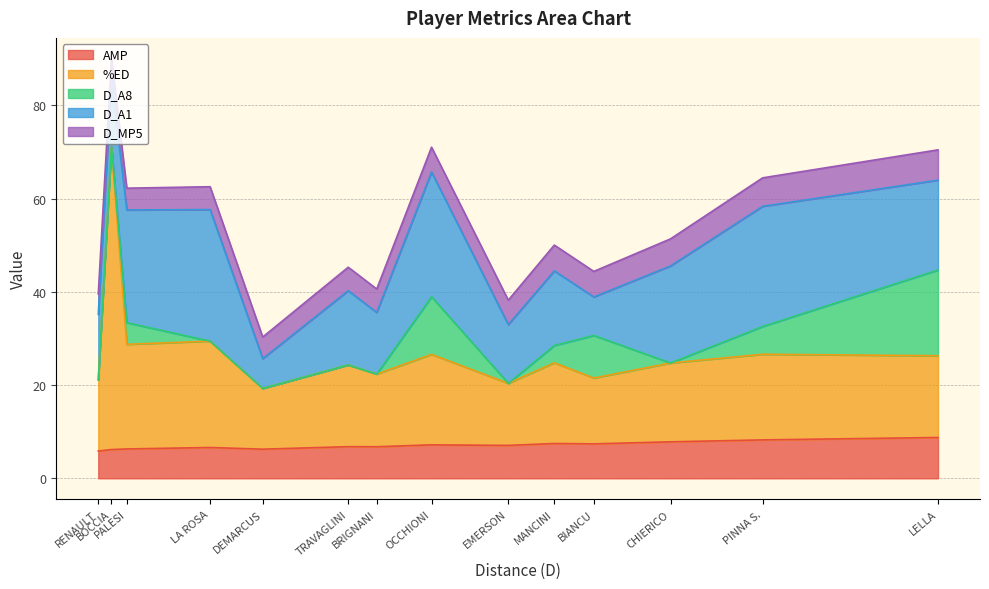

At which category is the sum across all series the highest?

BOCCIA